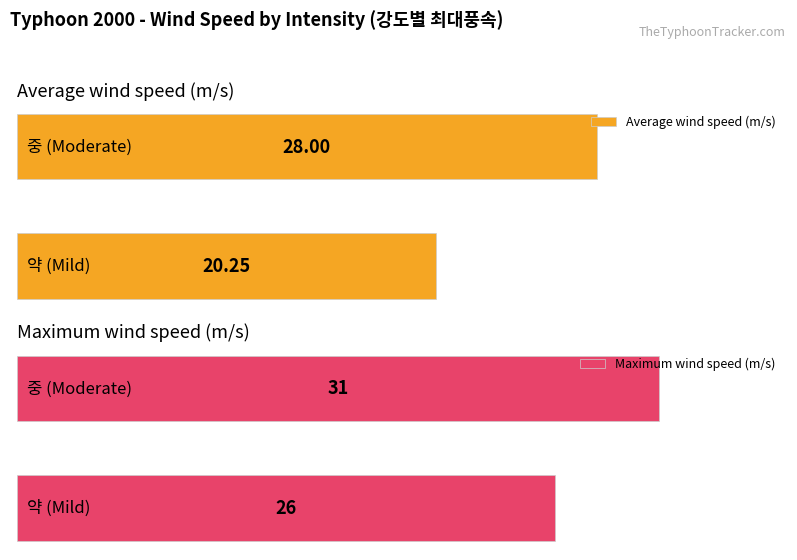

What is the lowest value of the Maximum wind speed (m/s) series?

26.0